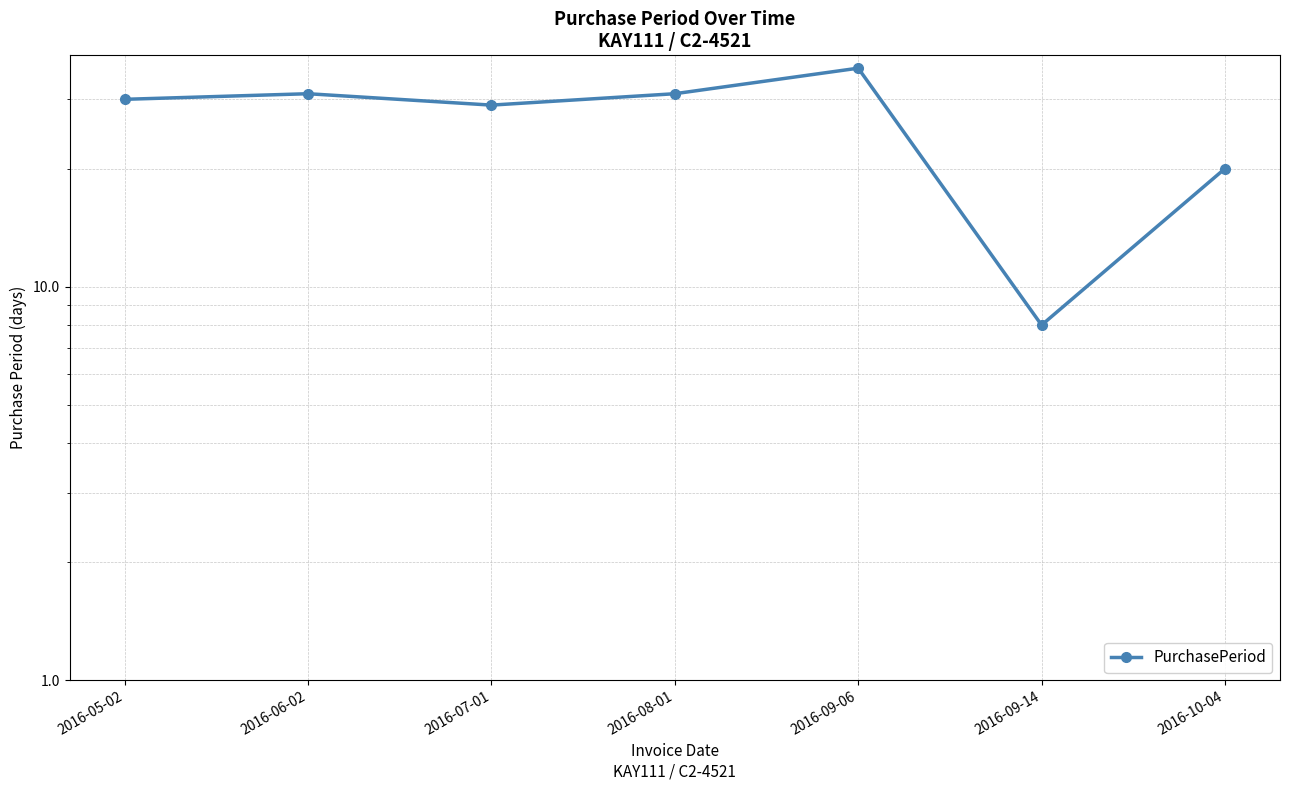

List the labels in order of value, largest first.

2016-09-06, 2016-06-02, 2016-08-01, 2016-05-02, 2016-07-01, 2016-10-04, 2016-09-14